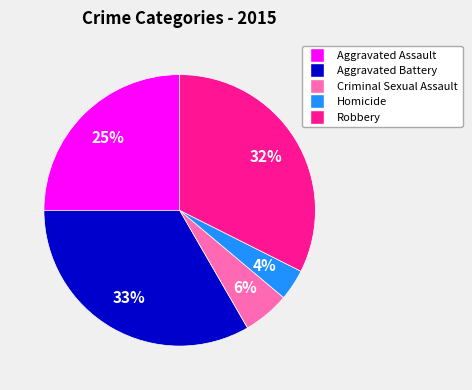

True or false: Criminal Sexual Assault accounts for 6% of the total.

True